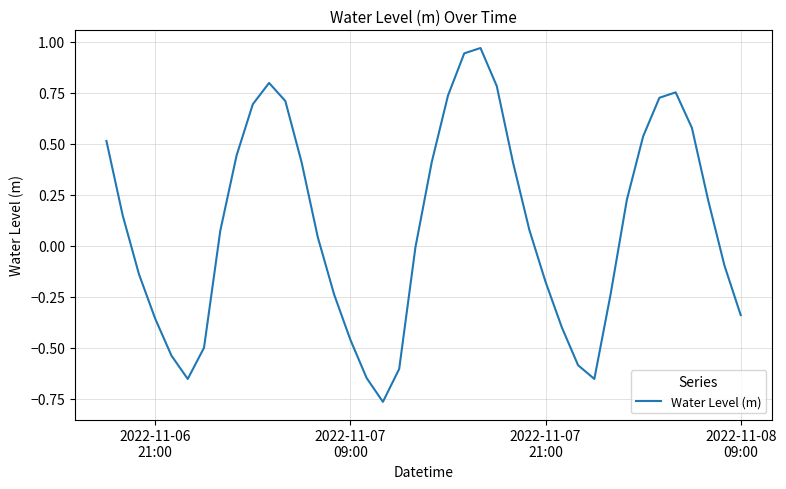

What is the difference between the maximum and minimum values?

1.7